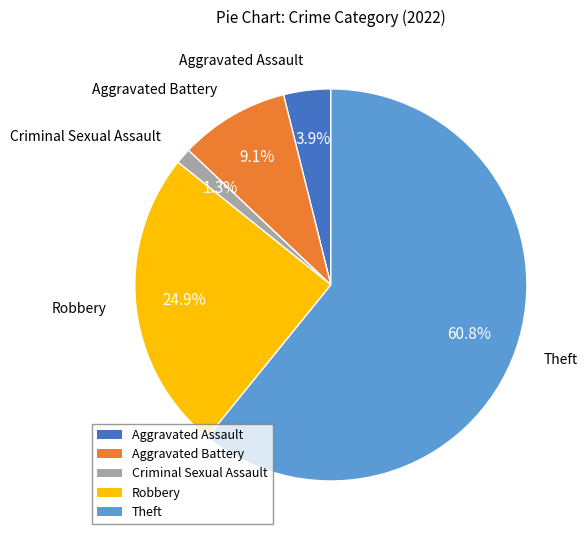

Which slice is the largest?

Theft